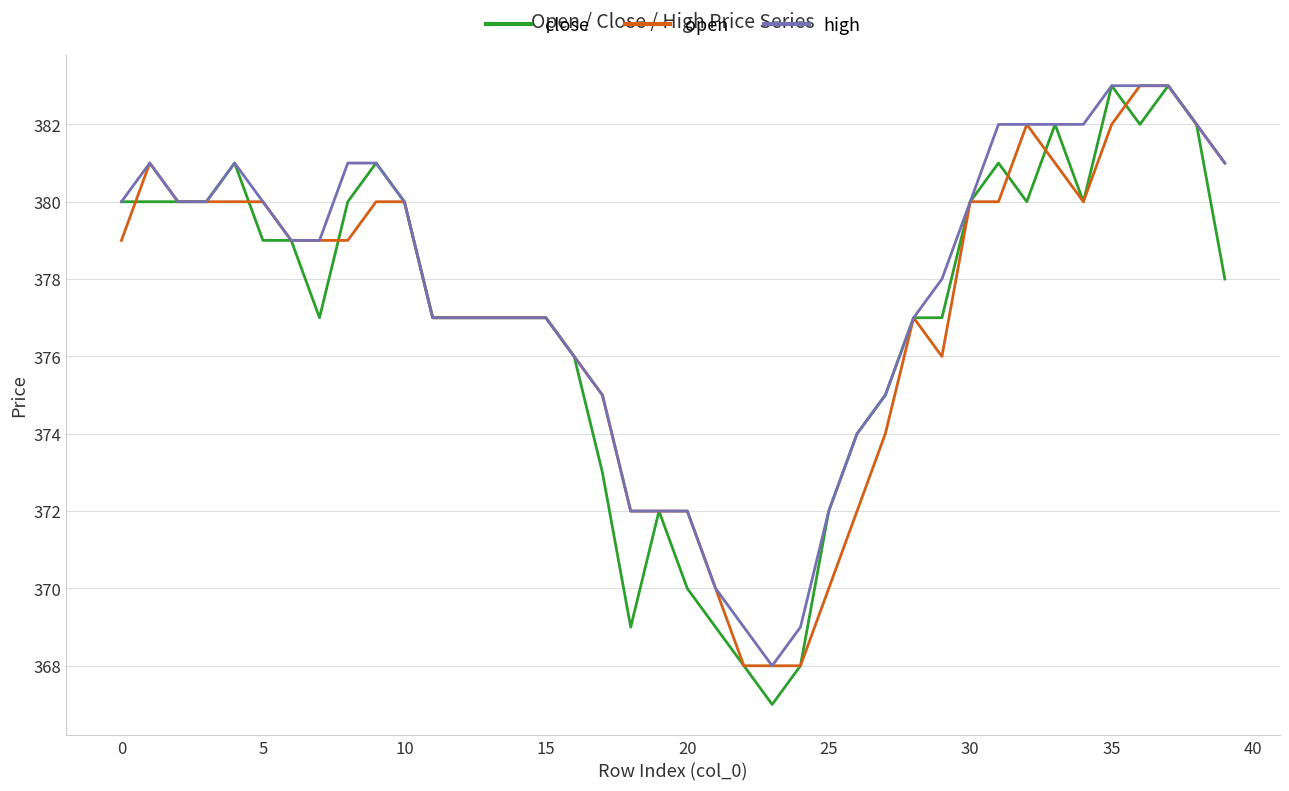

What is the maximum value shown in the chart?

383